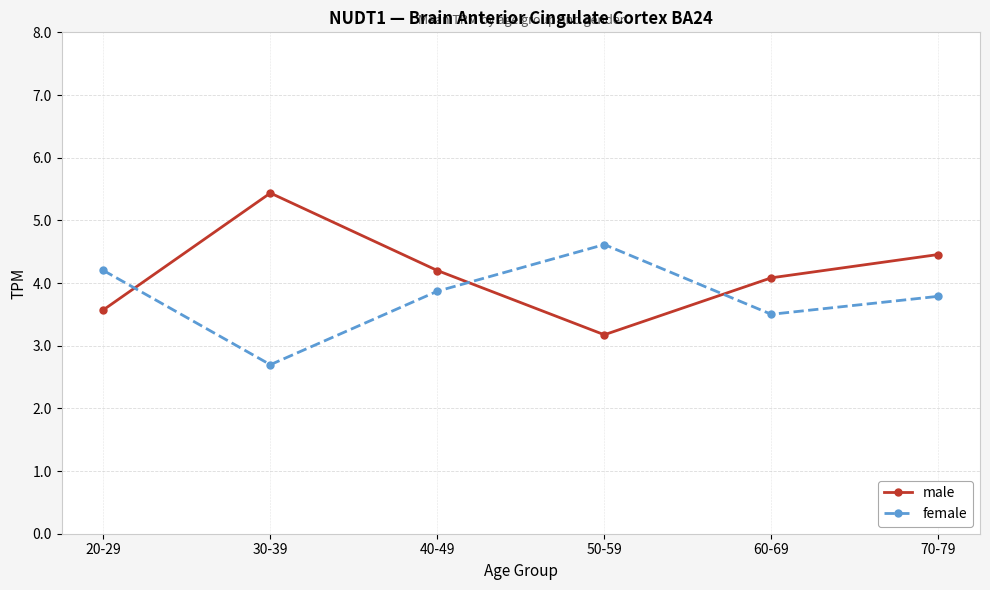

What are all the series names shown in the legend?

male, female